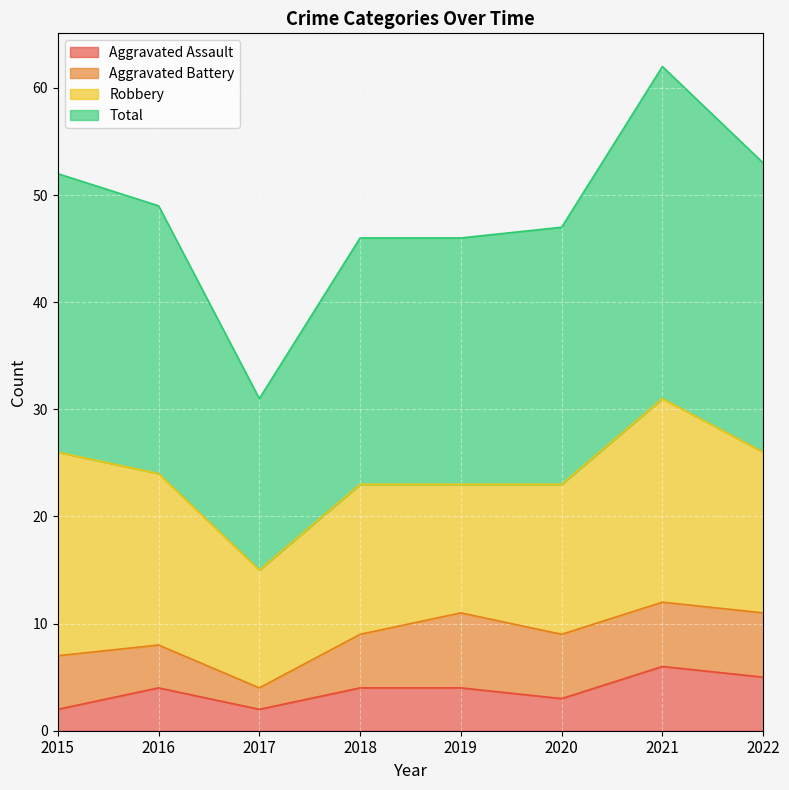

True or false: Total and Aggravated Assault intersect in this chart.

False